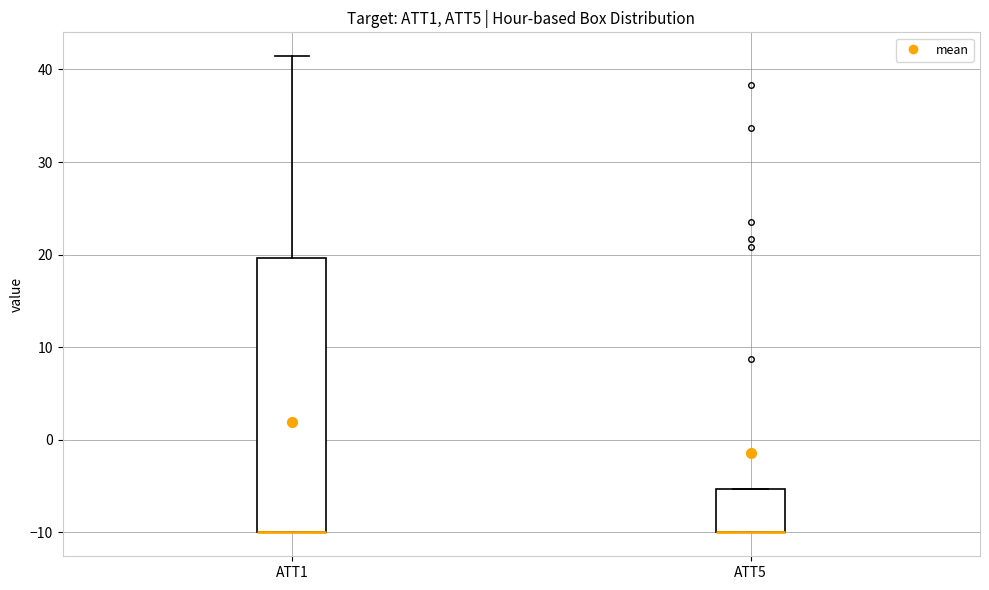

Comparing the boxes themselves (not the whiskers), which one is the tallest?

ATT1